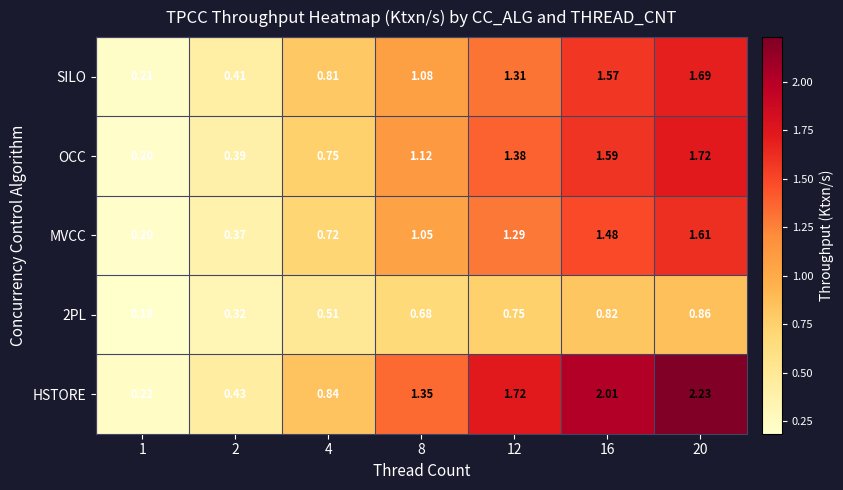

Is the value of HSTORE at 16 greater than the value of SILO at 12?

Yes